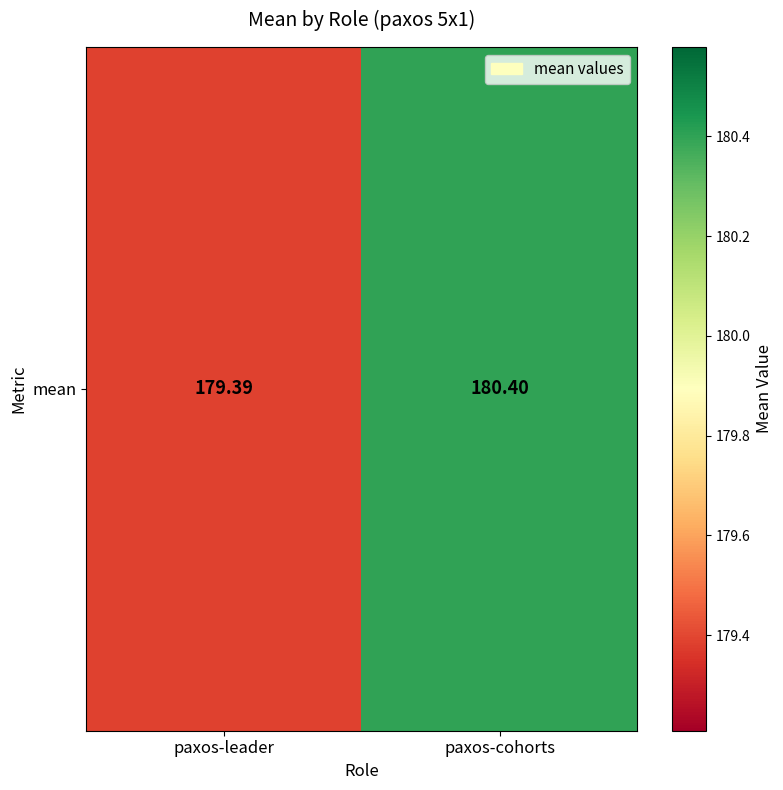

Reading left to right, what are all the values shown in this chart?

179.4	180.4